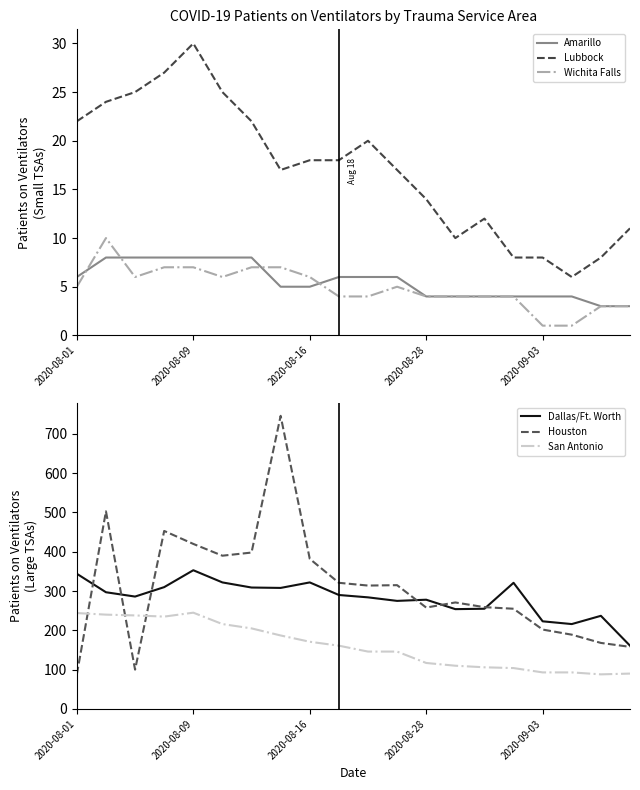

True or false: Wichita Falls and Lubbock cross at least once.

False